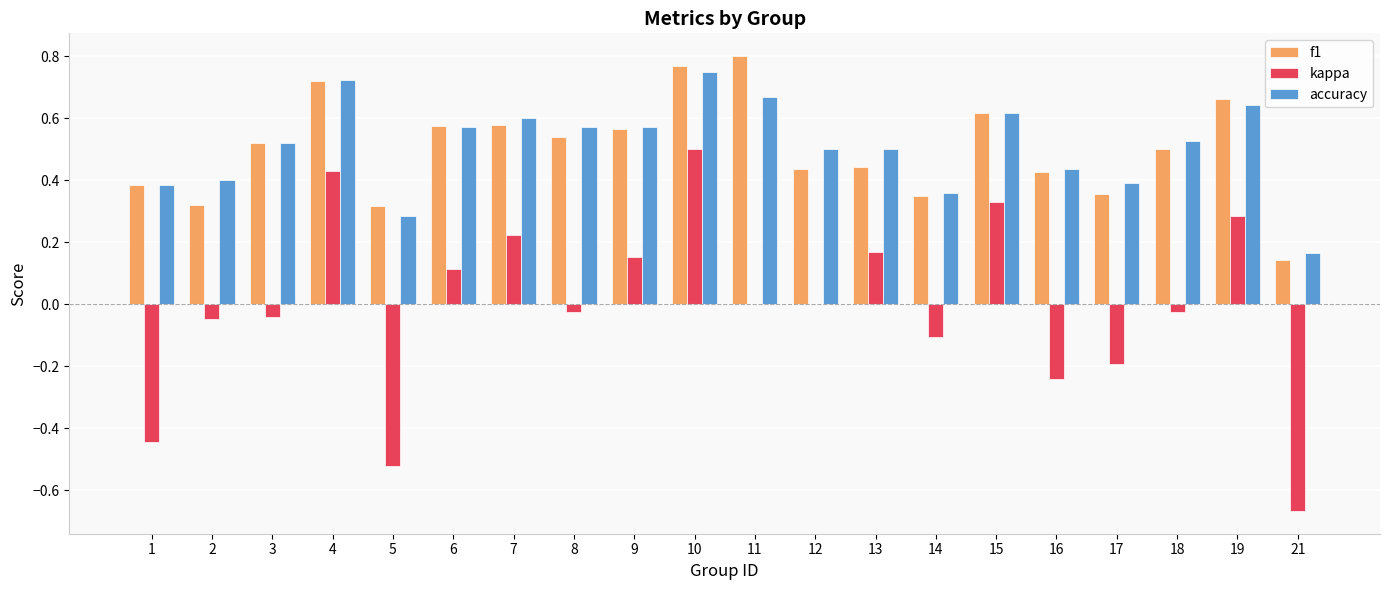

Is the value of f1 at 3 greater than the value of accuracy at 15?

No